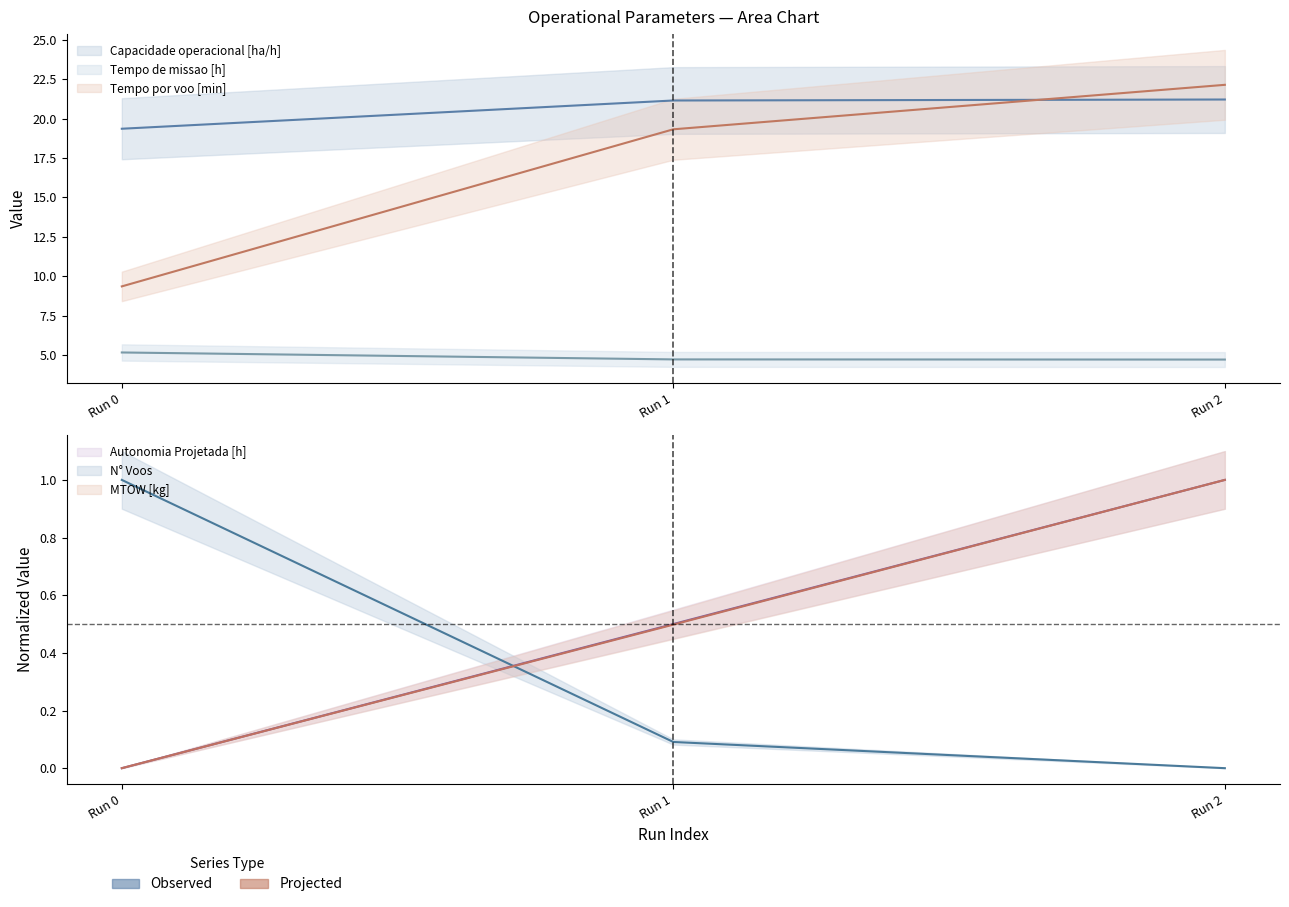

Reading left to right, list all the values displayed in this chart.

Capacidade operacional [ha/h]: 19.4	21.1	21.2
Tempo de missao [h]: 5.2	4.7	4.7
Tempo por voo [min]: 9.4	19.3	22.1
Autonomia Projetada [h]: 0.0	0.5	1.0
N° Voos: 1.0	0.1	0.0
MTOW [kg]: 0.0	0.5	1.0